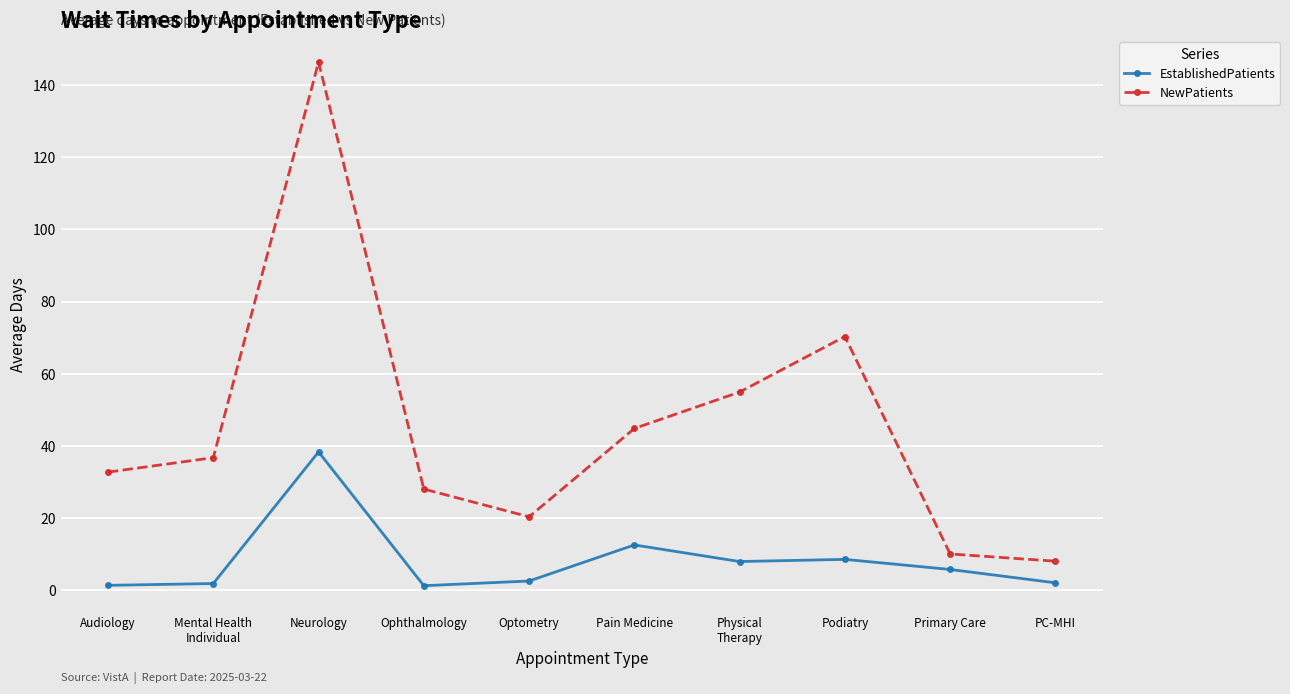

What is the sum of the NewPatients values at Neurology and Primary Care?

156.4